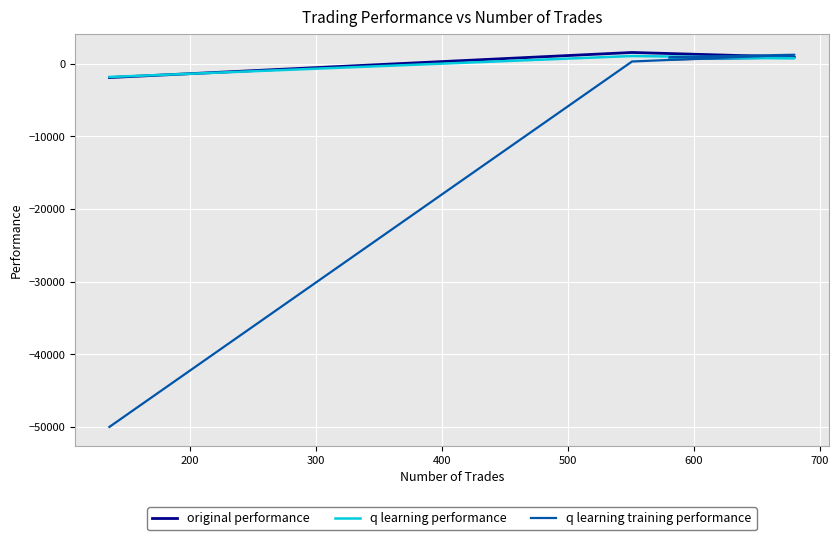

What is the minimum value for q learning training performance?

-50000.0